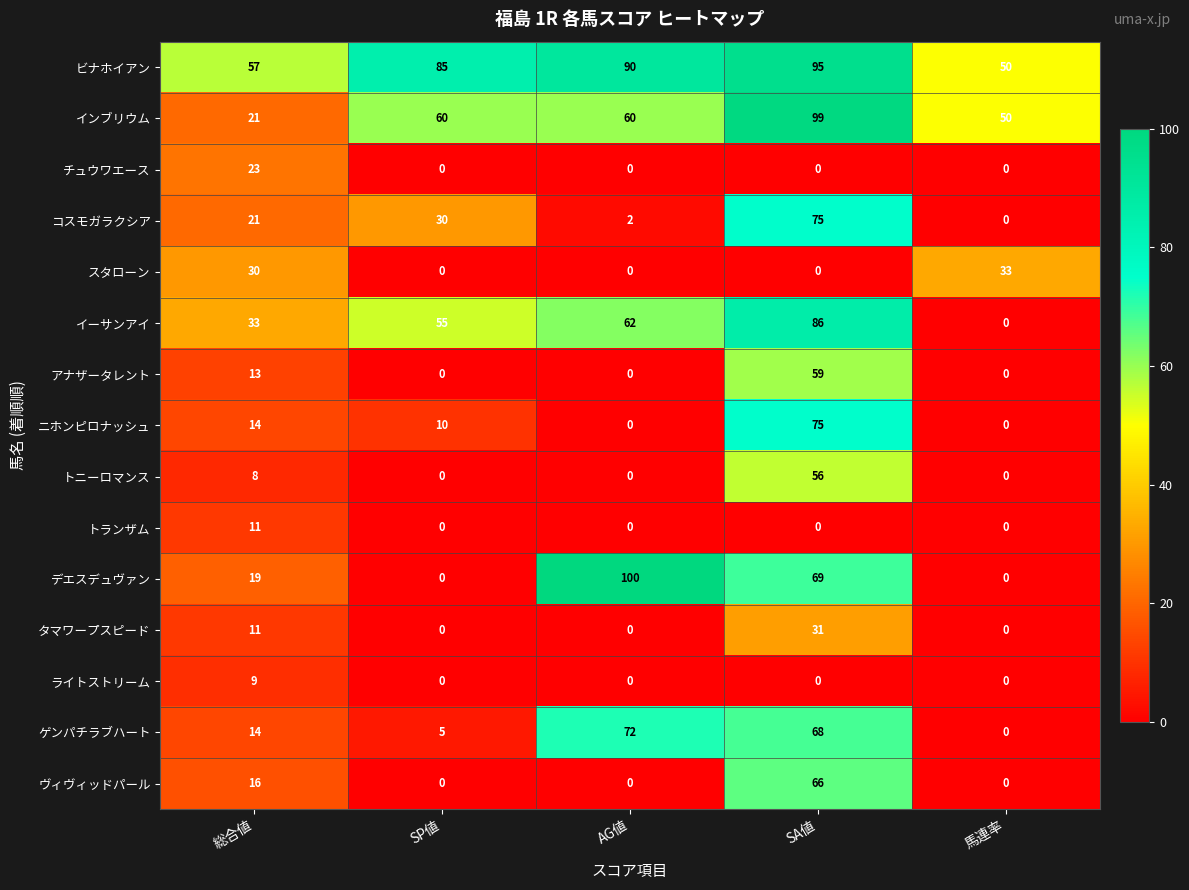

What is the maximum value shown in the chart?

100